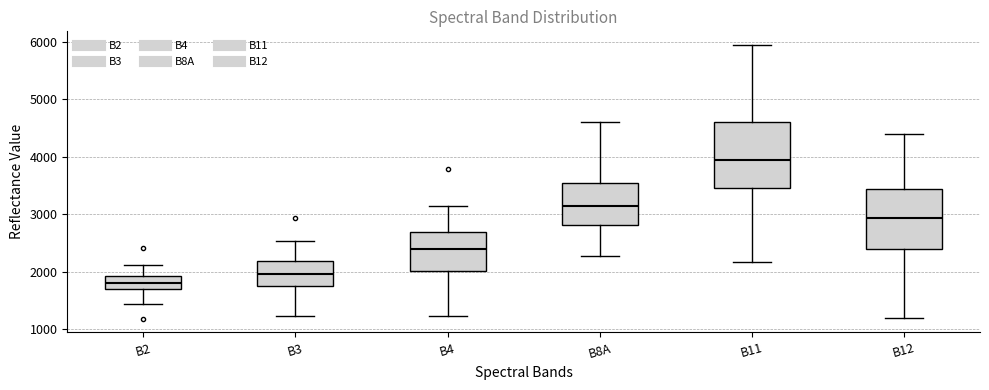

Comparing the boxes themselves (not the whiskers), which one is the tallest?

B11